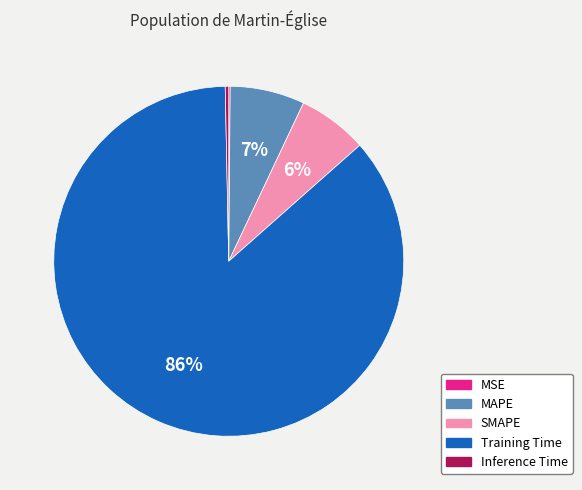

True or false: Training Time accounts for 97% of the total.

False